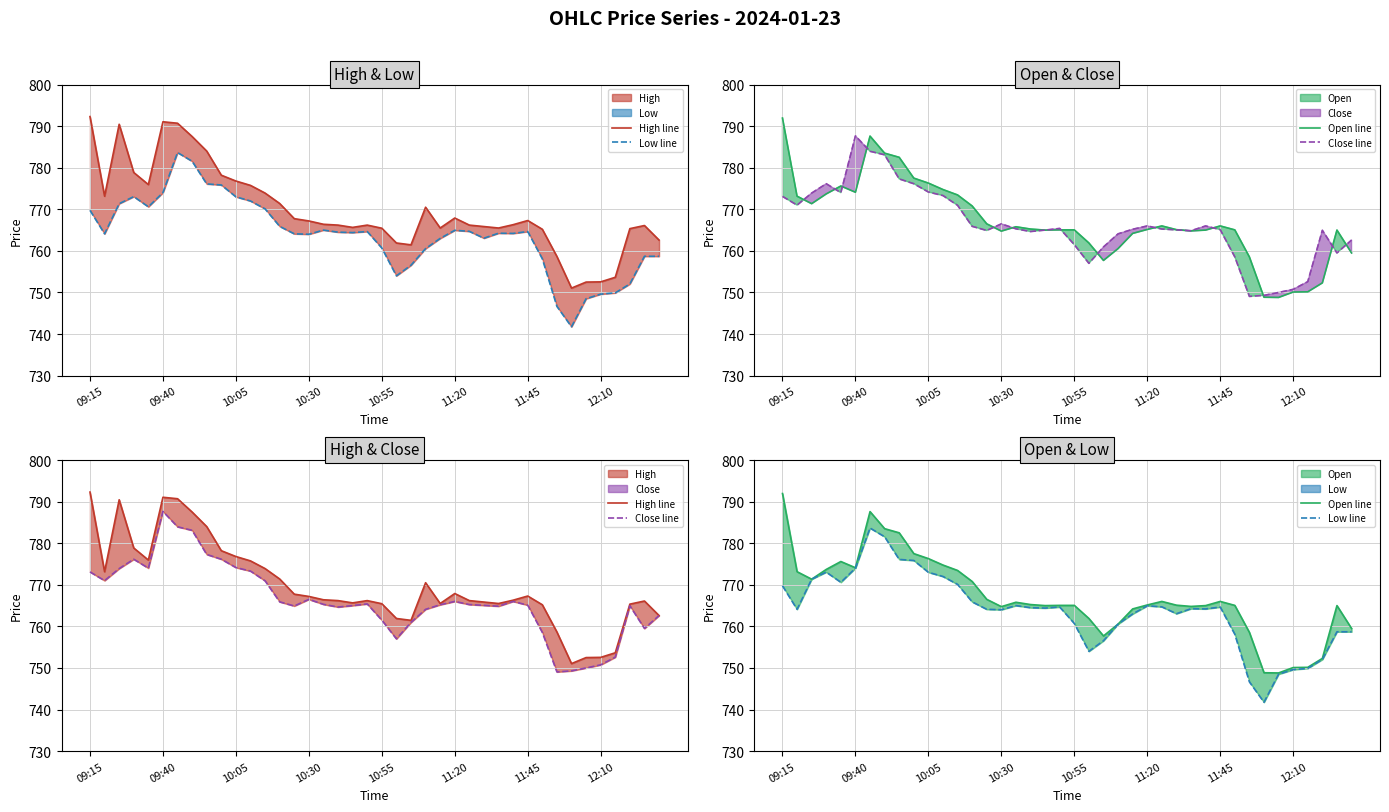

What is the difference between the maximum and second lowest values in the Close line series?

38.4